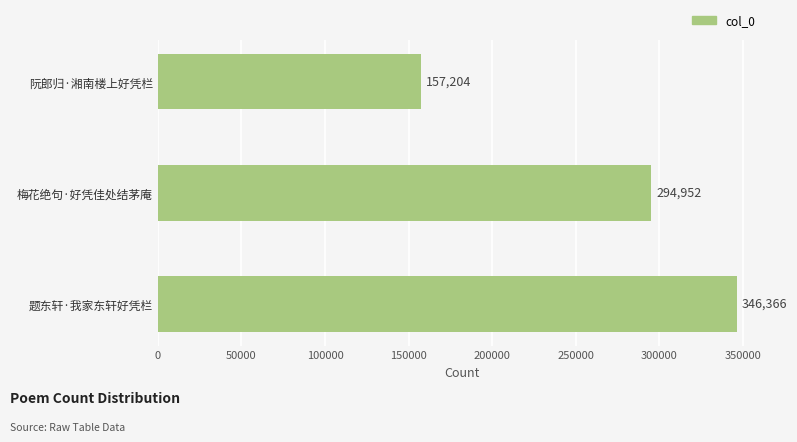

List the labels in order of value, largest first.

题东轩·我家东轩好凭栏, 梅花绝句·好凭佳处结茅庵, 阮郎归·湘南楼上好凭栏